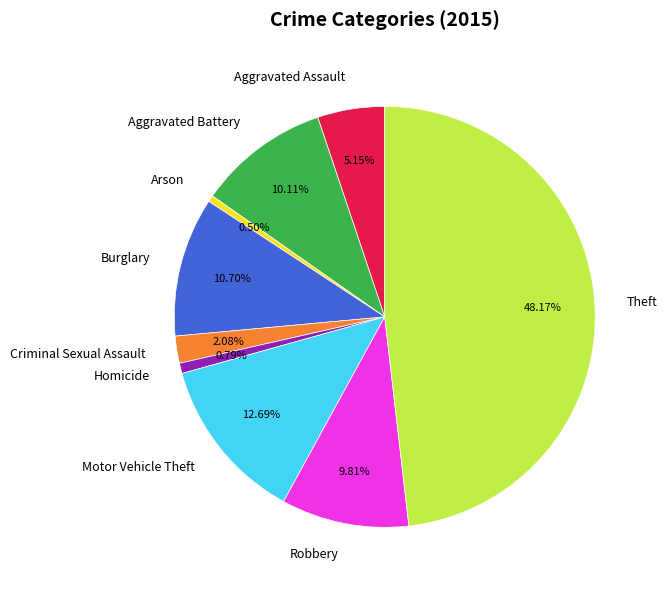

To the nearest percent, what is the combined percentage of Aggravated Assault and Motor Vehicle Theft?

18%